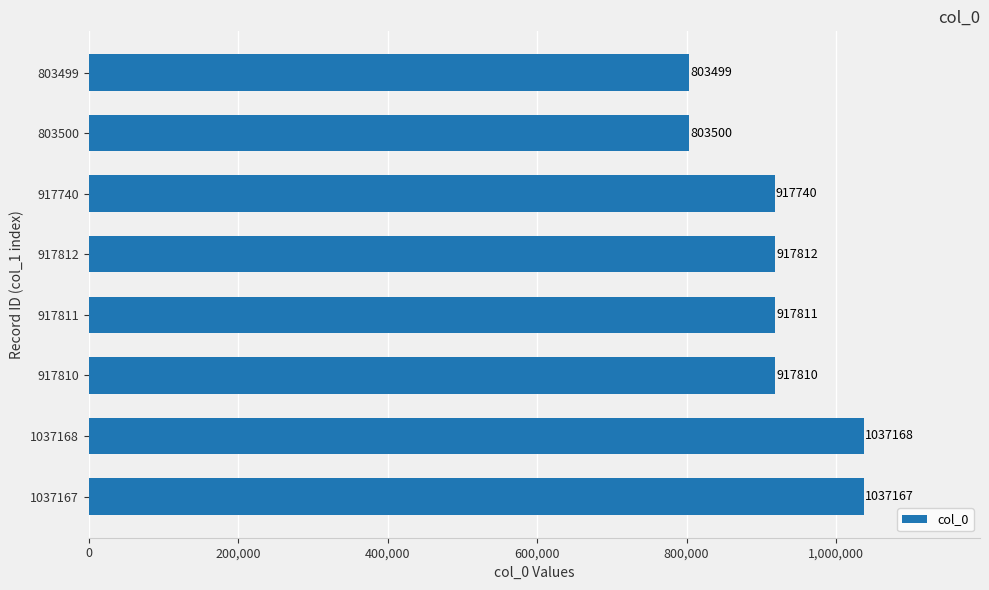

How many distinct data groups are displayed?

1